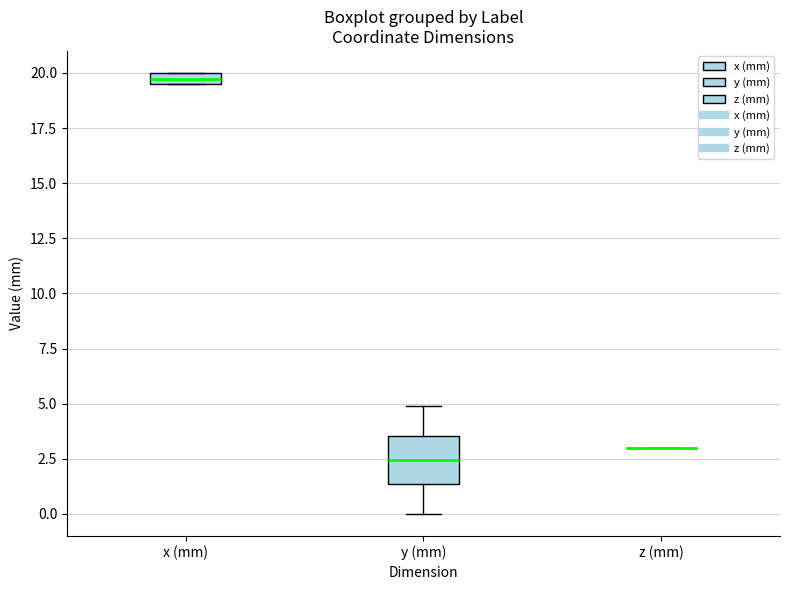

Comparing the boxes themselves (not the whiskers), which one is the tallest?

y (mm)